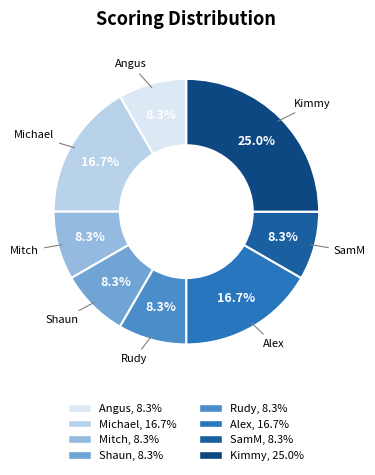

How many slices are in this pie chart?

8